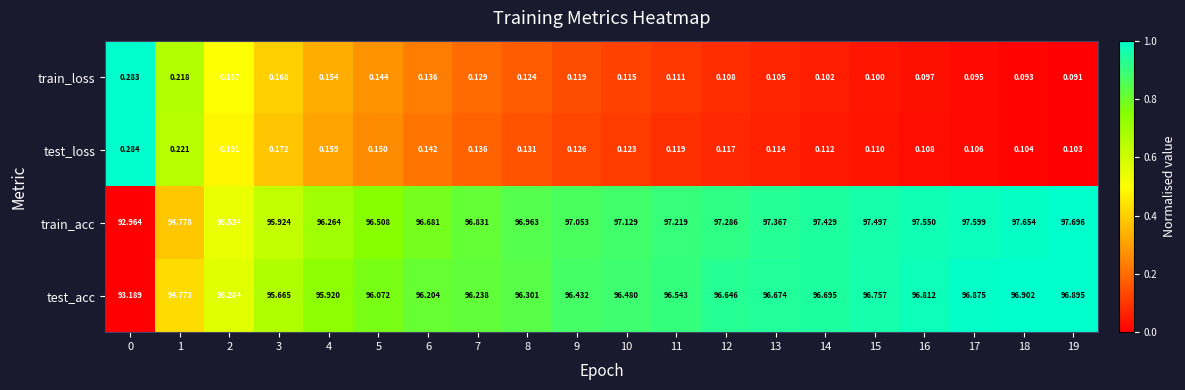

Rank the series at 0 from highest to lowest value.

test_acc, train_acc, test_loss, train_loss